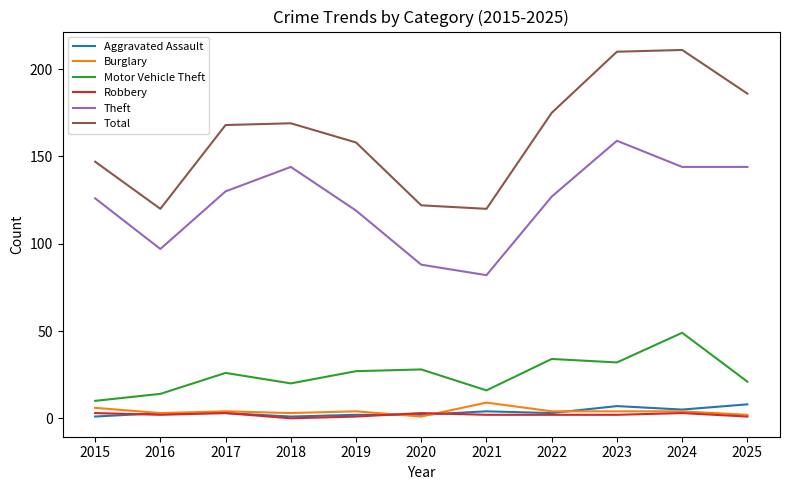

Which series has the largest total across all categories?

Total